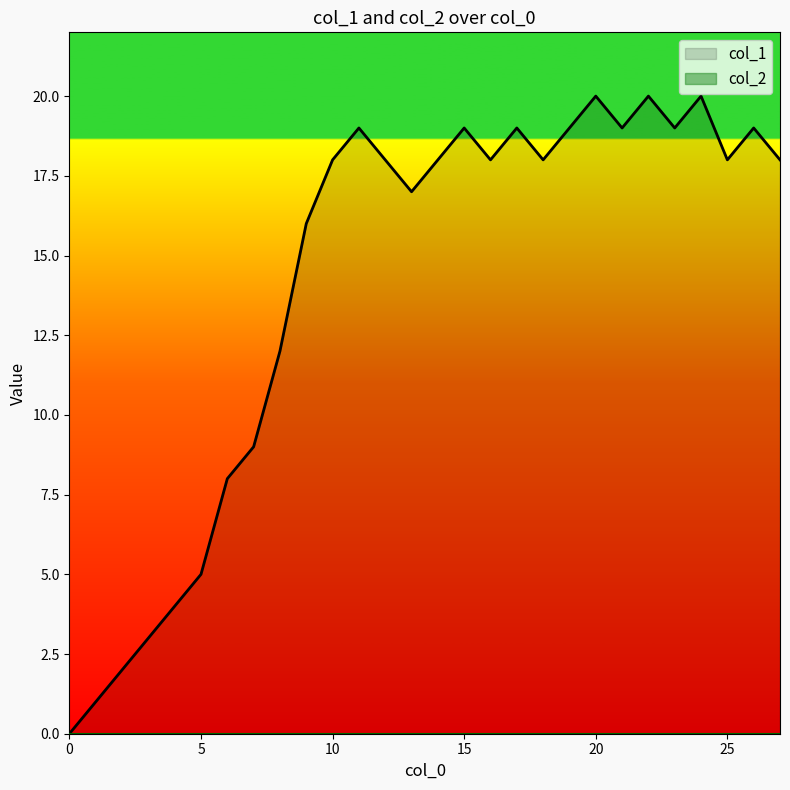

Where is the data nearest to the value 10?

7